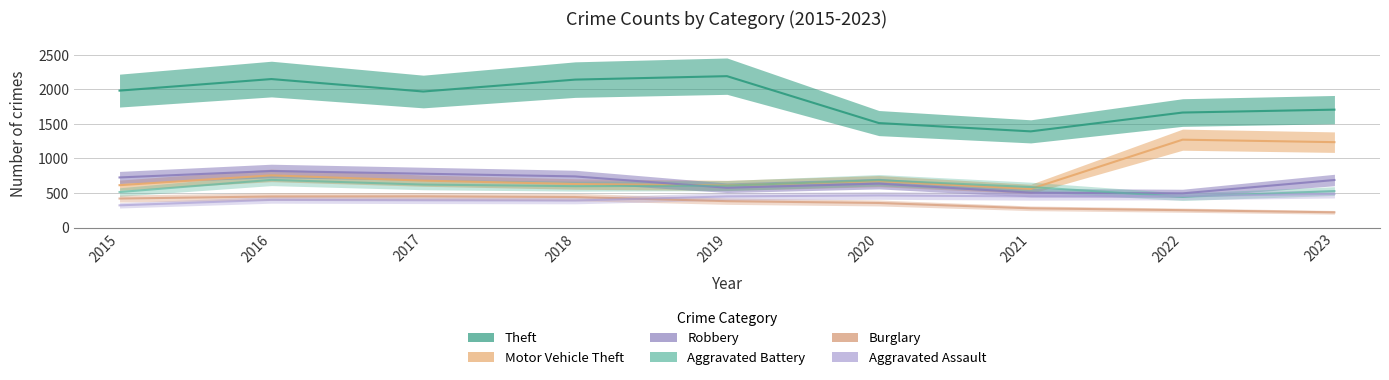

List the series in order of their peak value, lowest first.

Burglary, Aggravated Assault, Aggravated Battery, Robbery, Motor Vehicle Theft, Theft